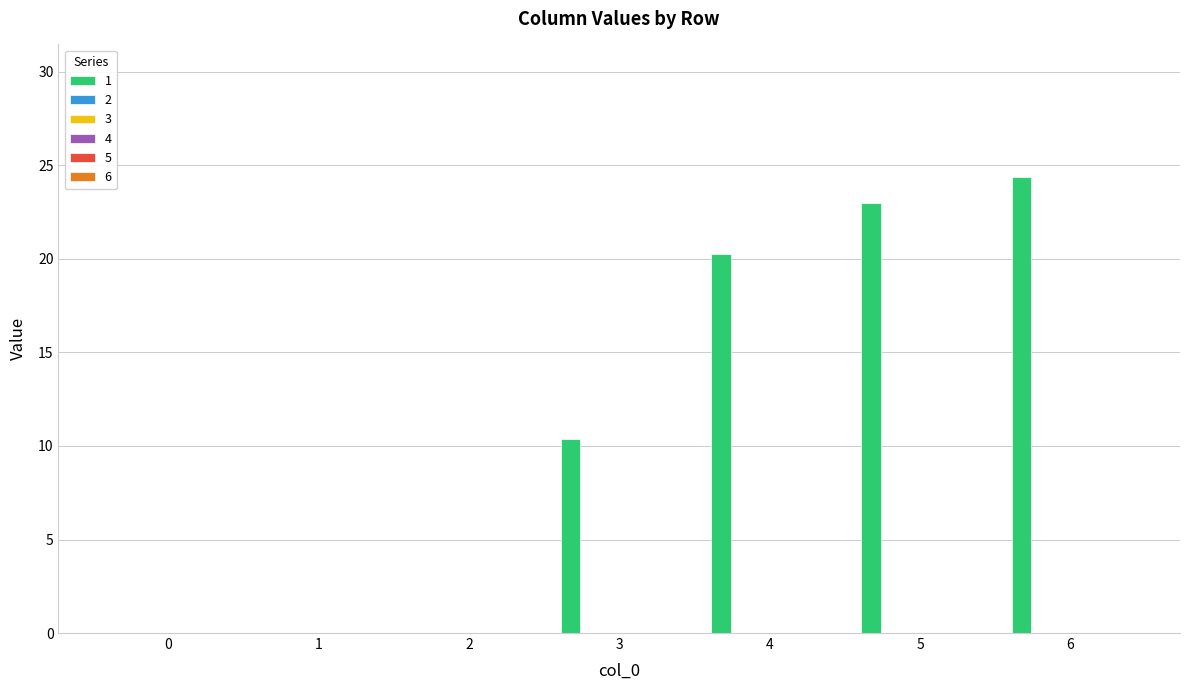

What is the maximum value shown in the chart?

24.4